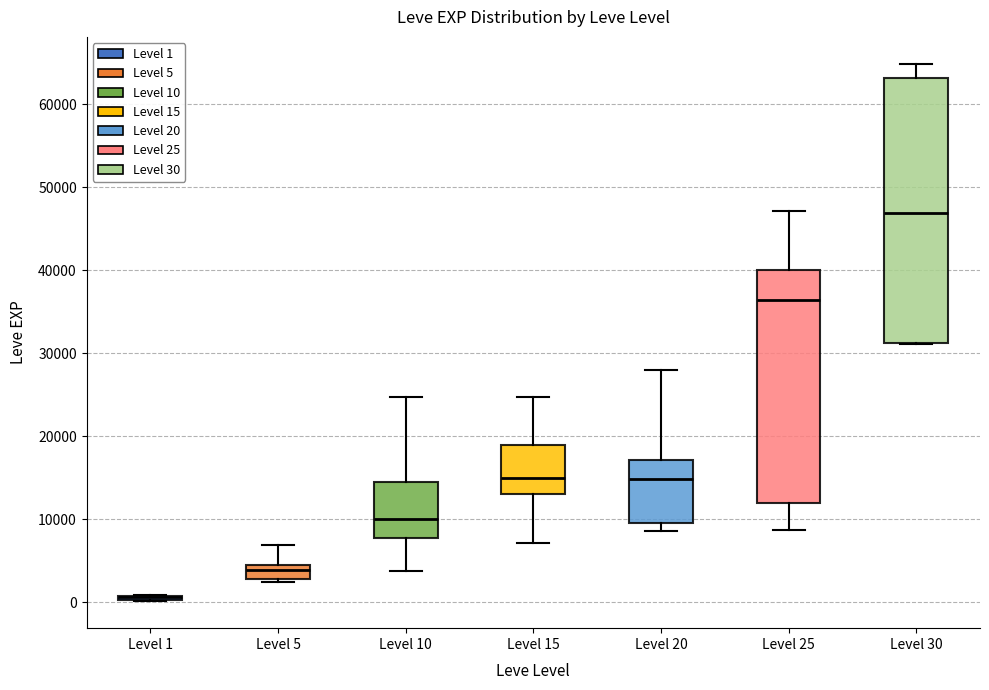

Where is the lower edge of the box for Level 30 on the y-axis? The values are not printed on the chart, so give them approximately, as read against the axis.

31000